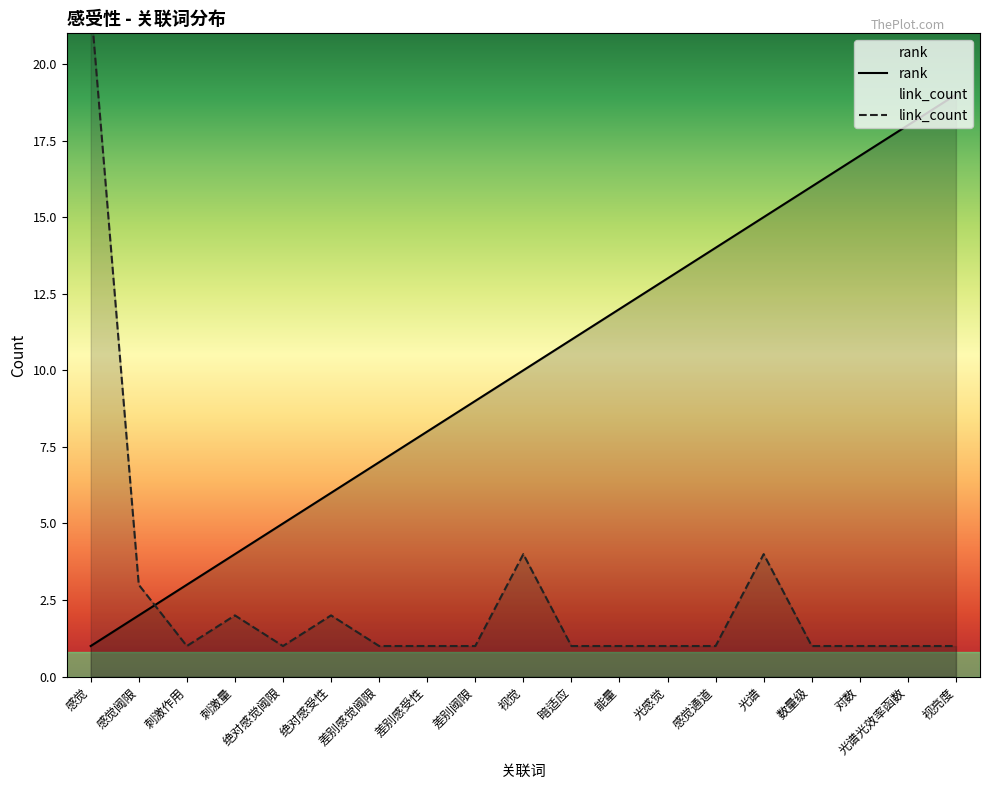

At how many categories does at least one series exceed 3?

17